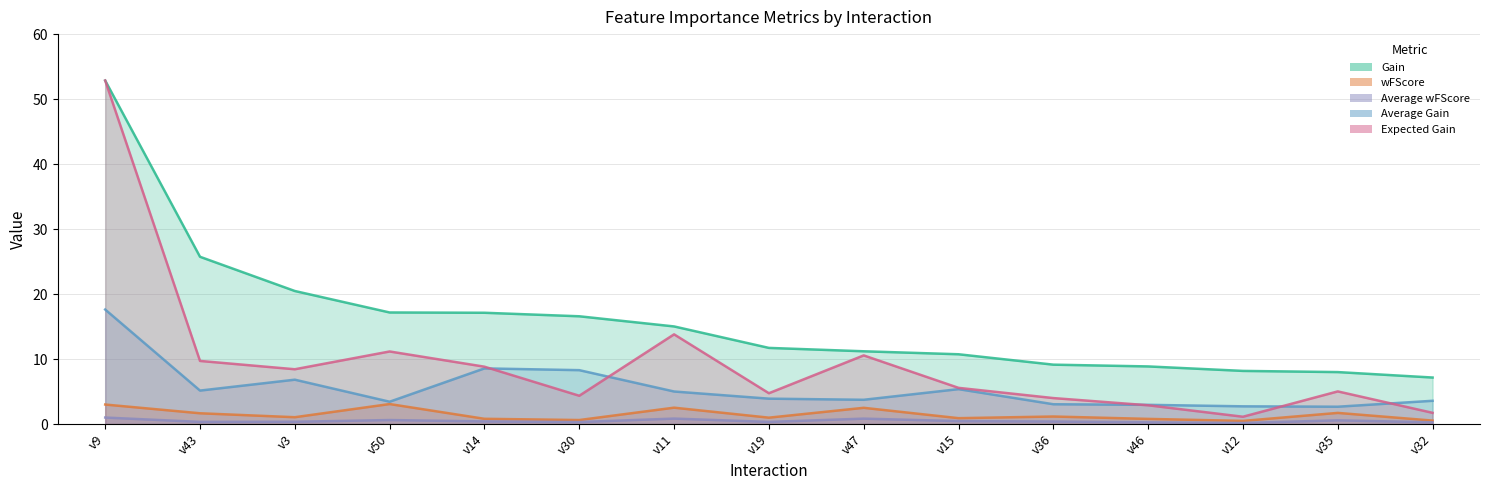

How many distinct data groups are displayed?

5